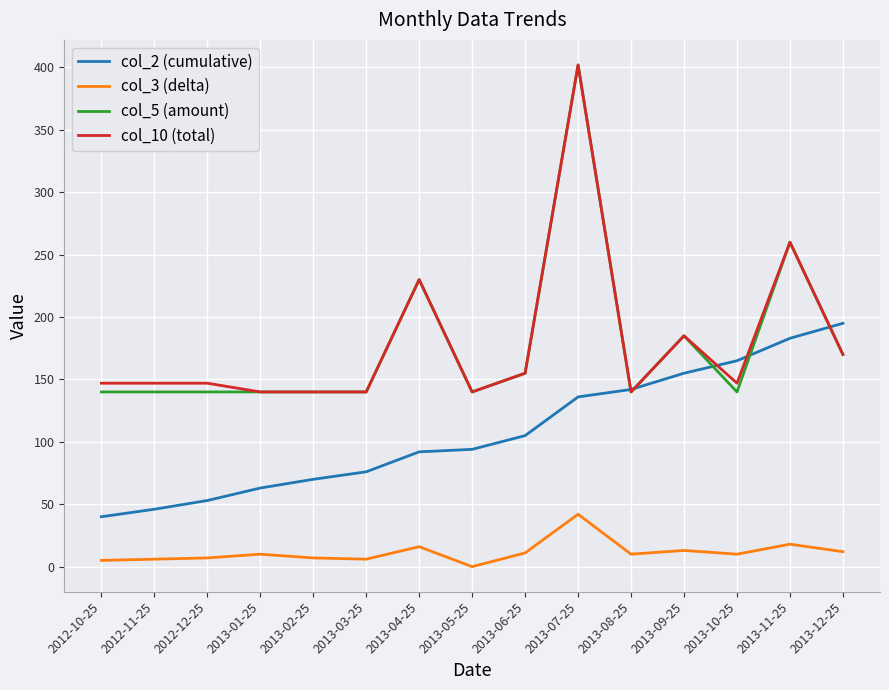

At how many categories does at least one series exceed 326?

1